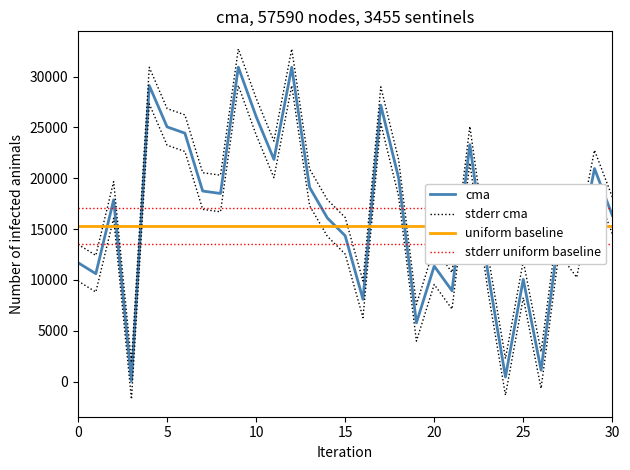

How many series are shown in this chart?

4